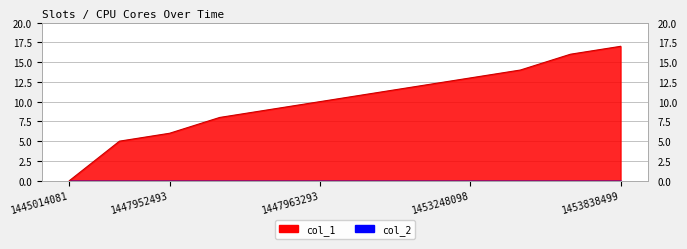

Does the chart have visible grid lines?

Yes